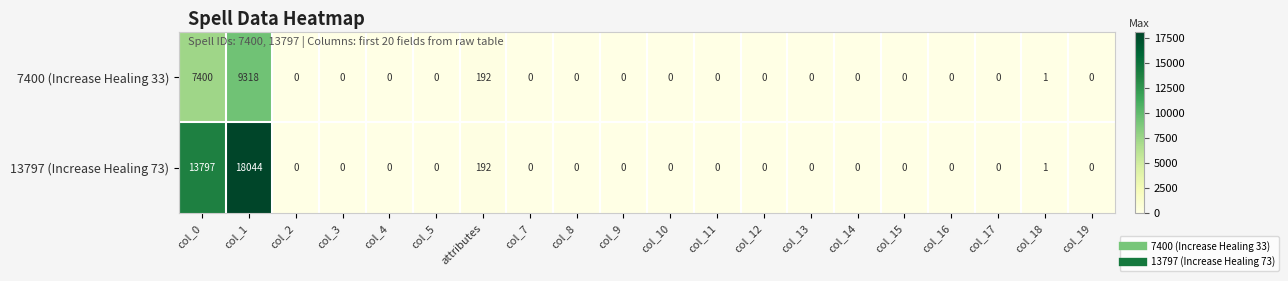

What is the average value of the 13797 (Increase Healing 73) series?

1602